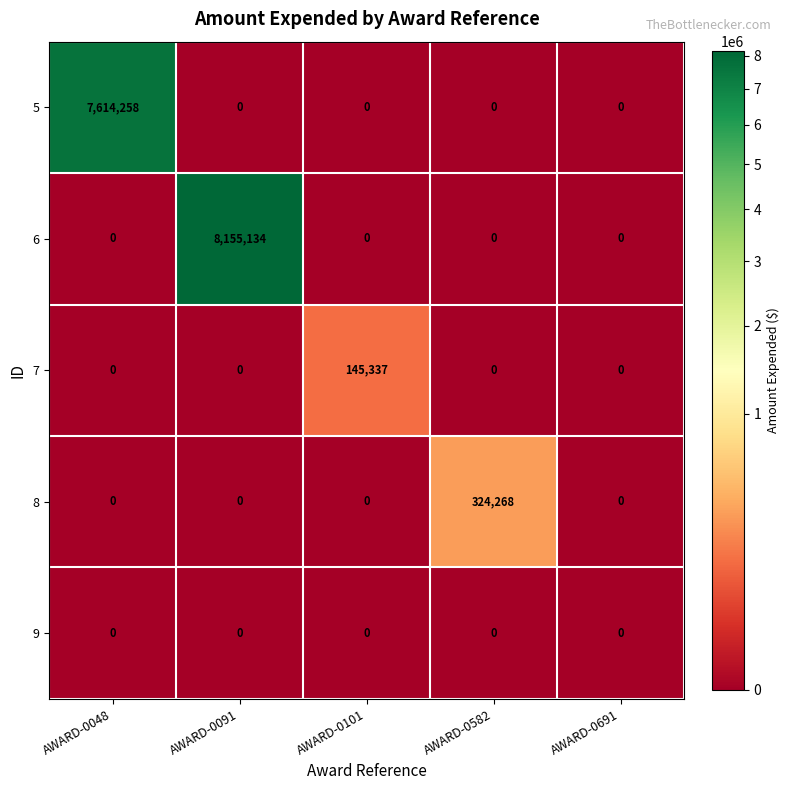

Is it true that 5 equals -4967847 at AWARD-0101?

False